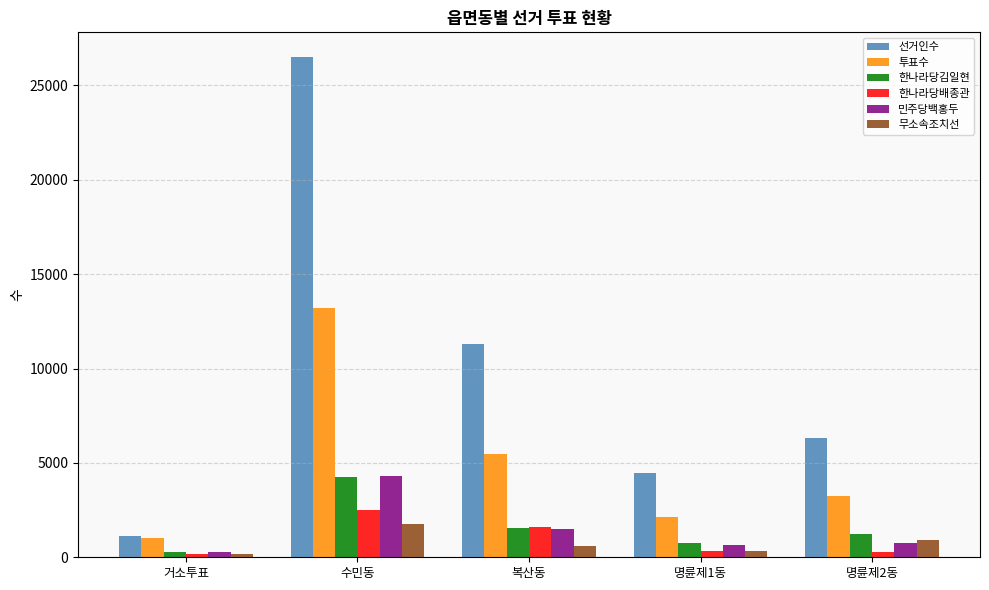

What are all the series names shown in the legend?

선거인수, 투표수, 한나라당김일현, 한나라당배종관, 민주당백홍두, 무소속조치선